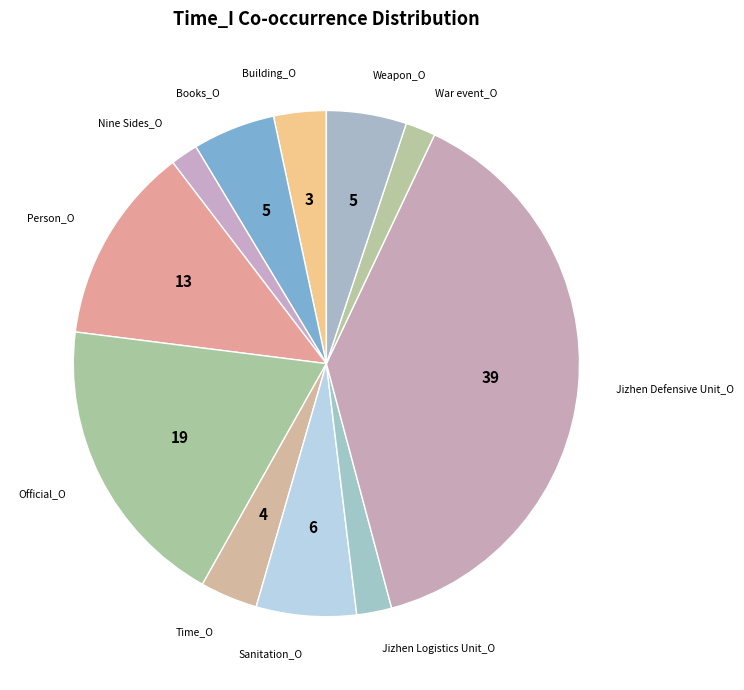

True or false: Jizhen Defensive Unit_O accounts for 50% of the total.

False